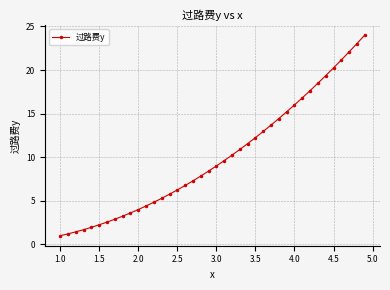

What is the value of the 23rd point from the left?

10.2